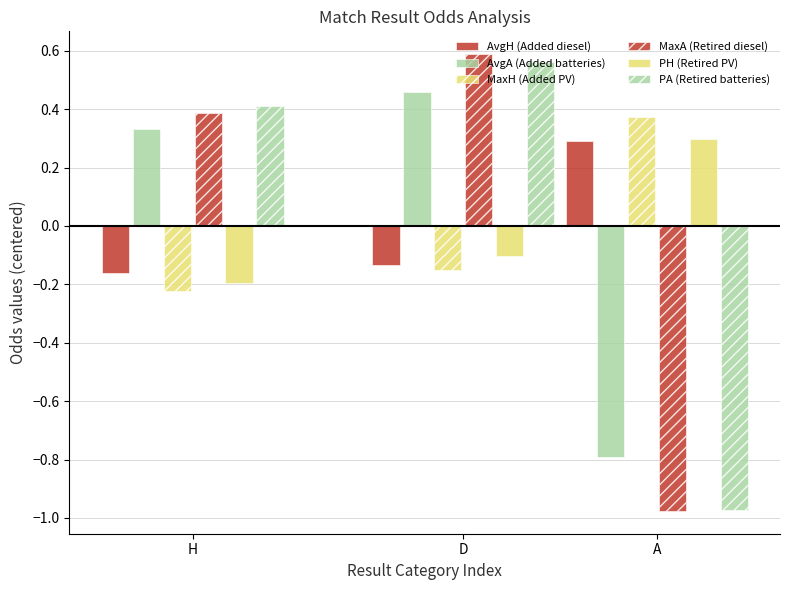

What position from the right is A?

1